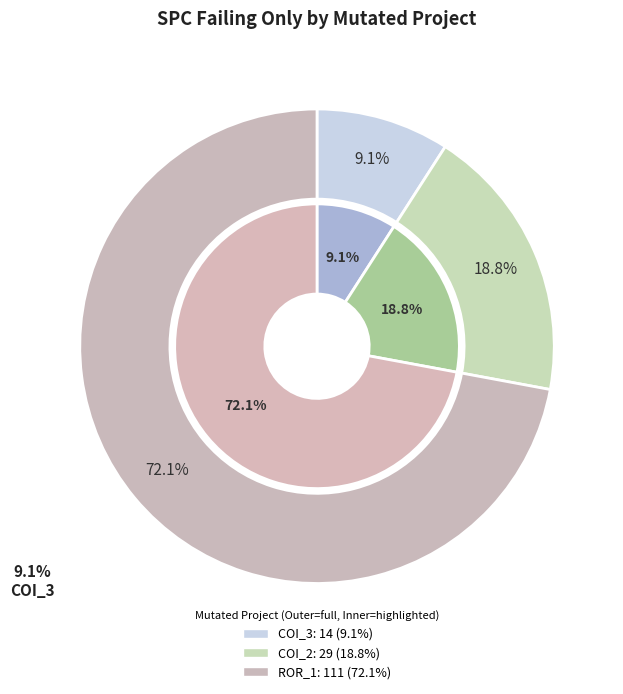

How many segments does this pie chart have?

3